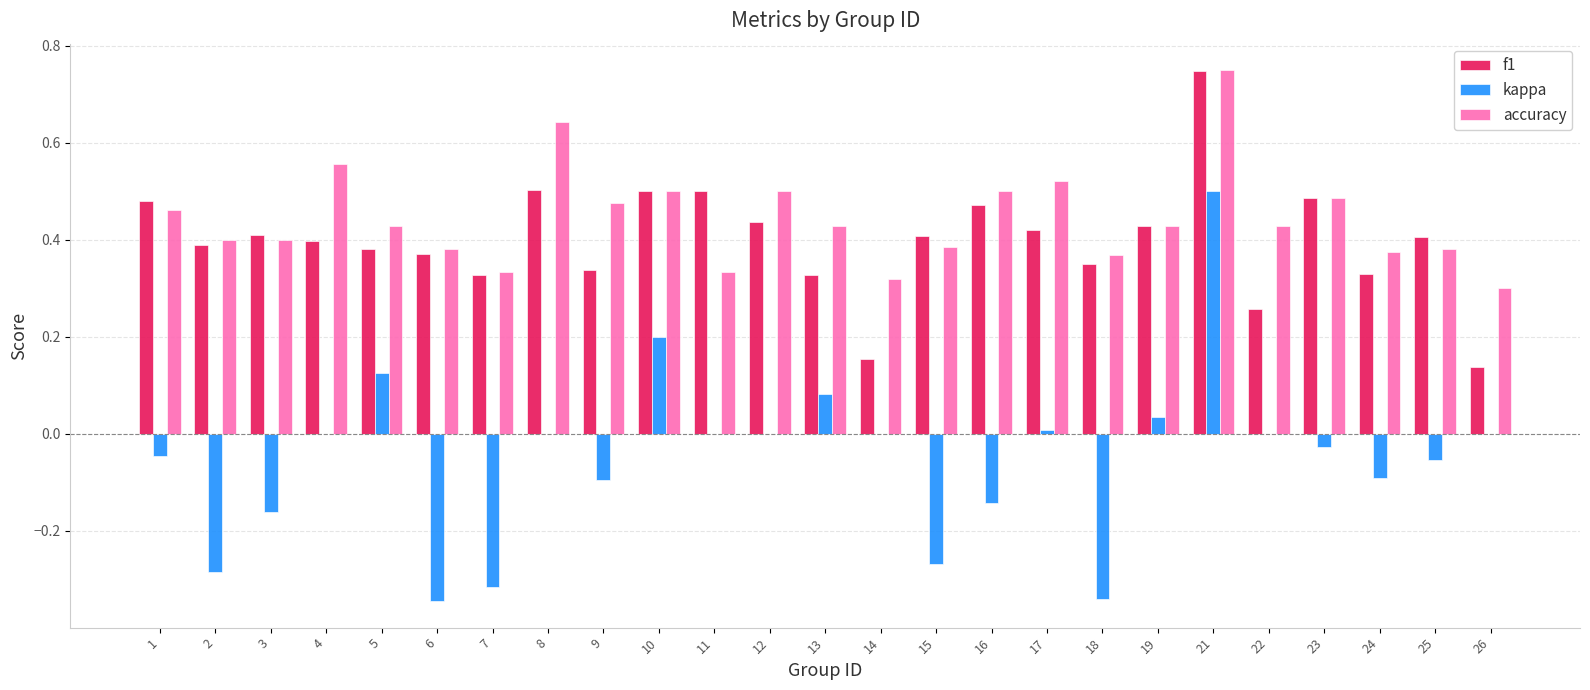

Which series changed the most between 1 and 18?

kappa